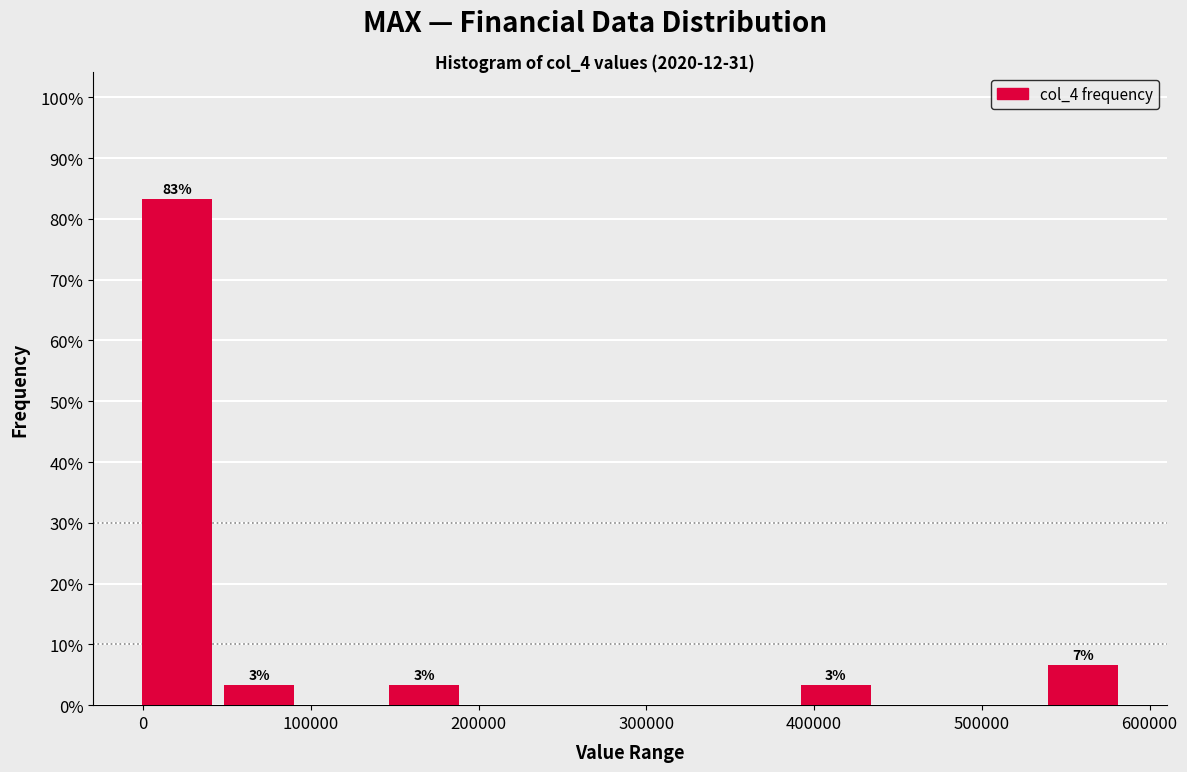

Which range on the x-axis has the tallest bar?

0 to 40000